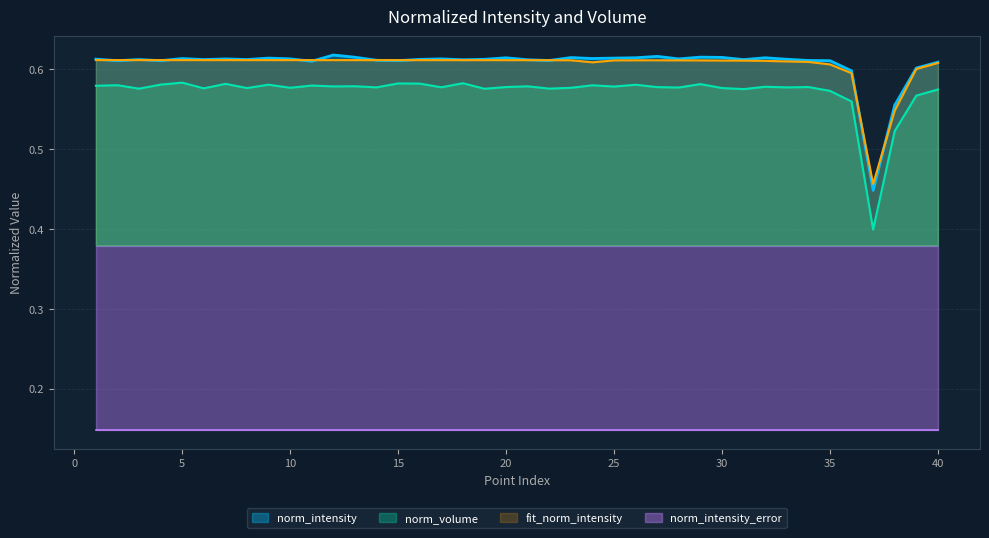

How many interior local valleys does the norm_volume series have?

14